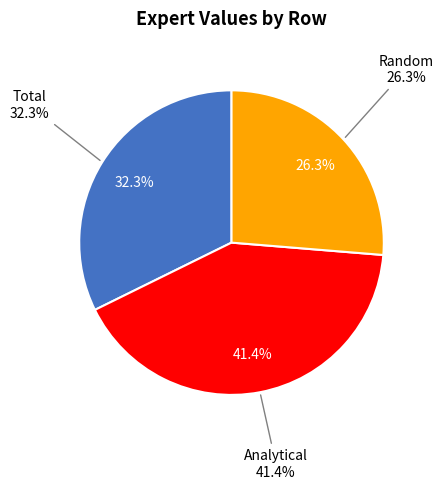

Does Random account for over 50% of the chart?

No